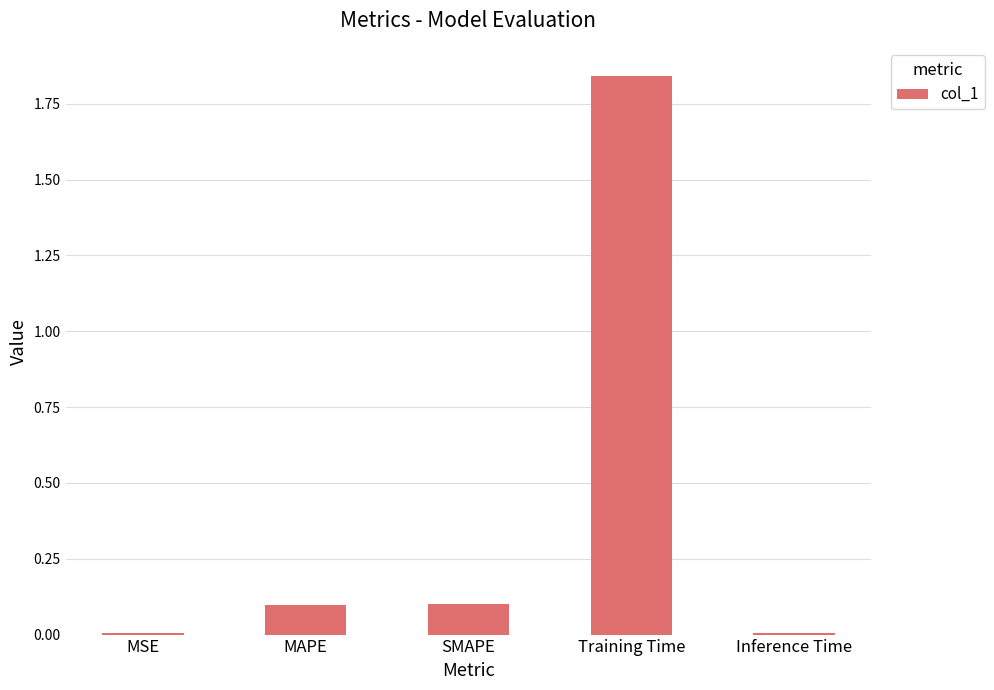

True or false: the data shows 2.4 at Training Time.

False